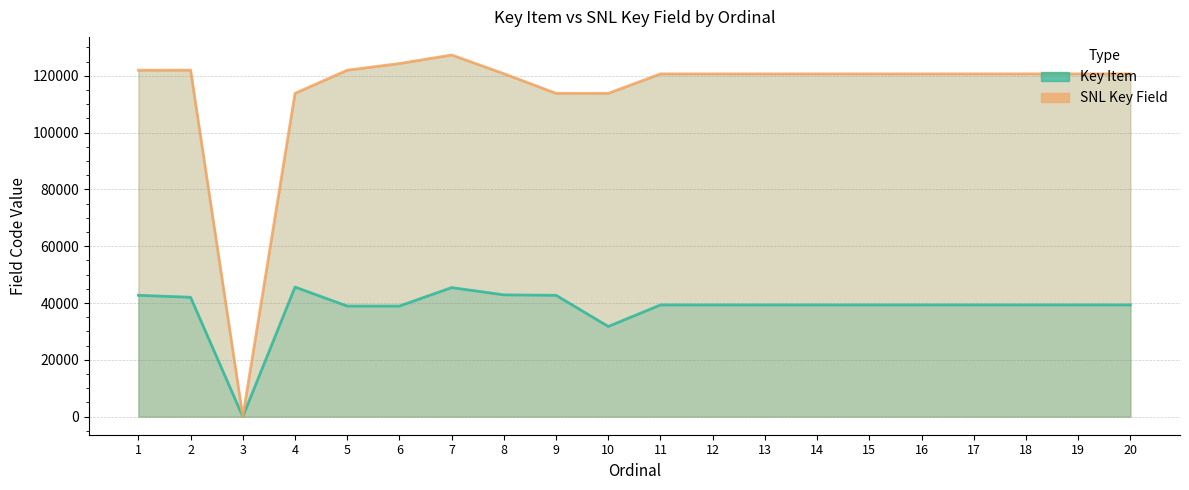

What is the difference between the Key Item values at 6 and 1?

3796